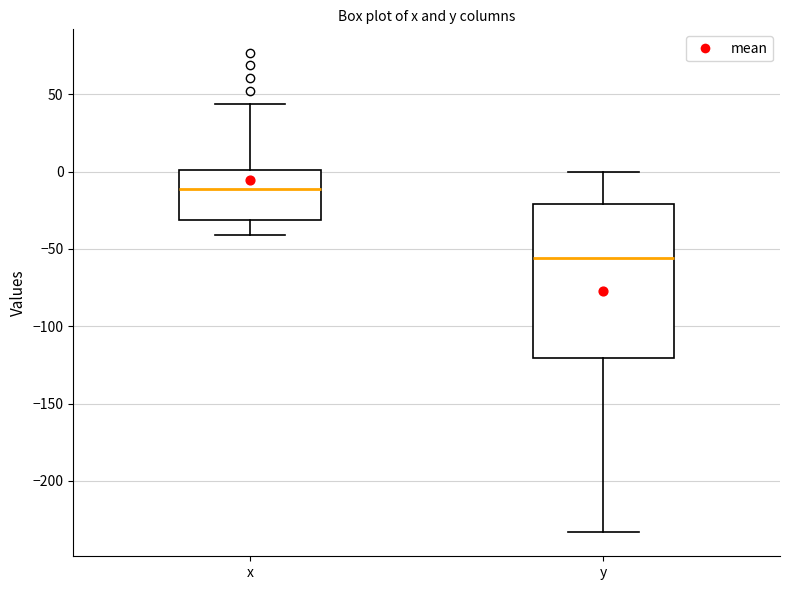

Reading left to right, transcribe this box plot: for each box, give where its median line is, the range the box spans, and where its two whiskers end, as read against the y-axis. The values are not printed on the chart, so give them approximately, as read against the axis.

x: median -10, box -30 to 0, whiskers -40 to 45
y: median -55, box -120 to -20, whiskers -235 to 0